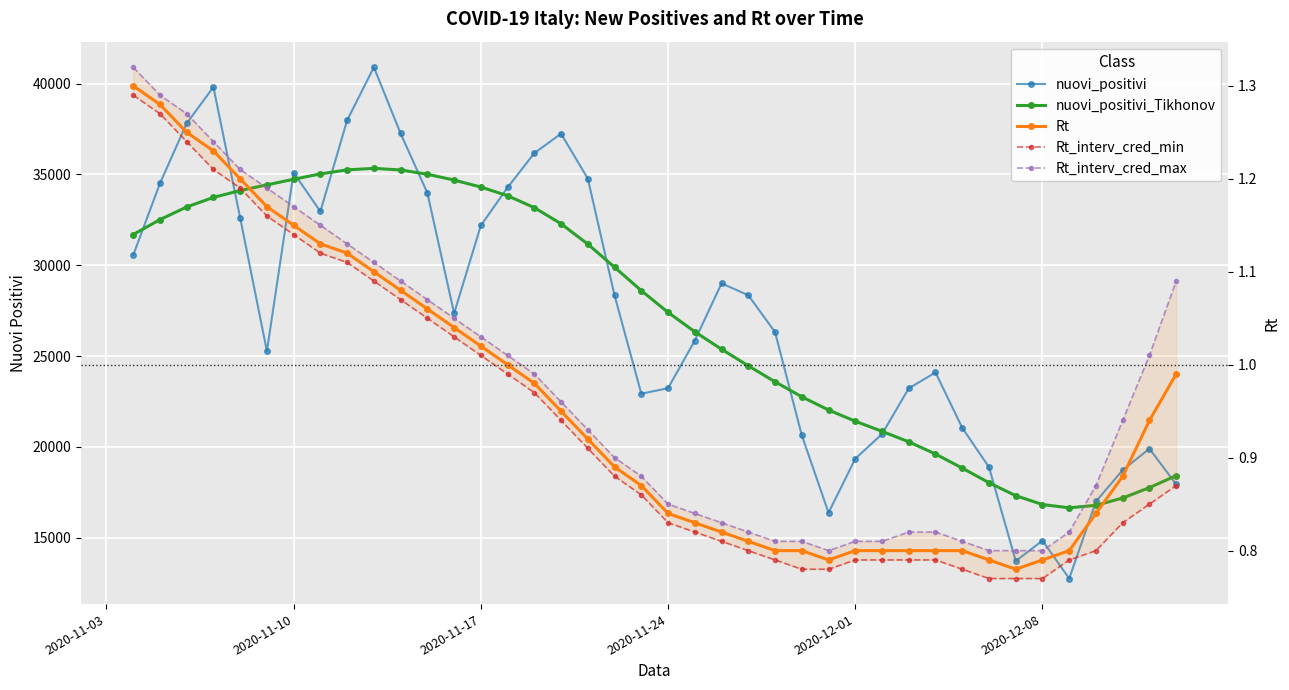

Does the chart display data point markers on the line(s)?

Yes